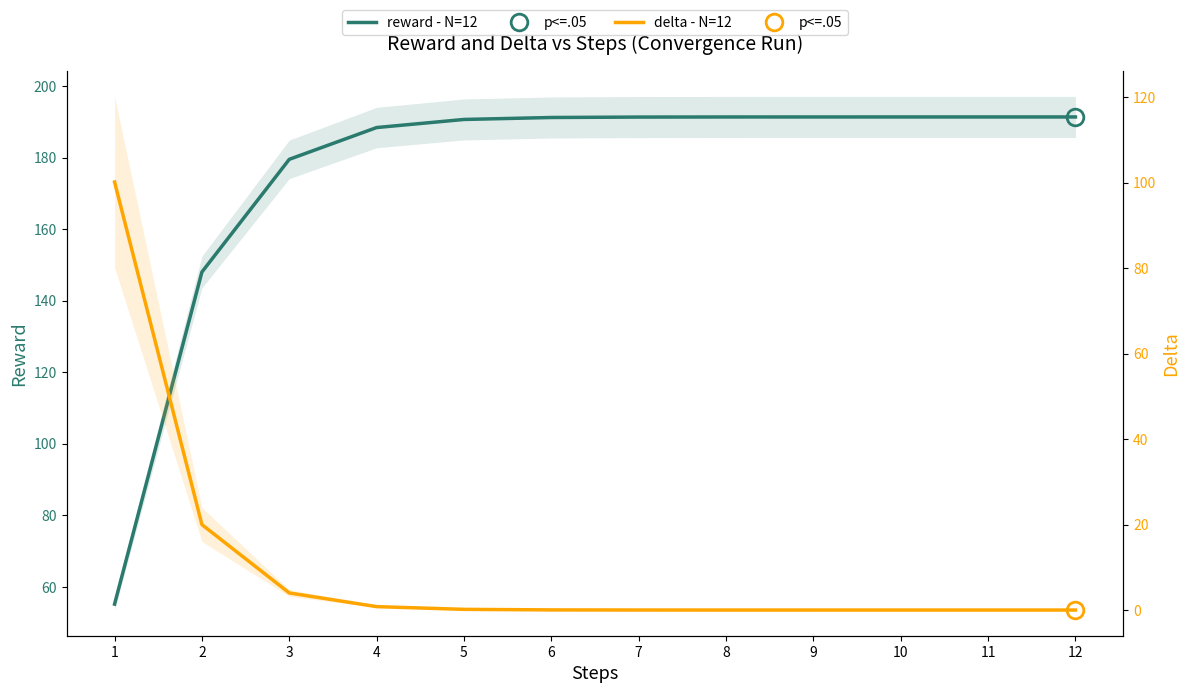

True or false: reward - N=12 has a value of 179.5 at 3.

True